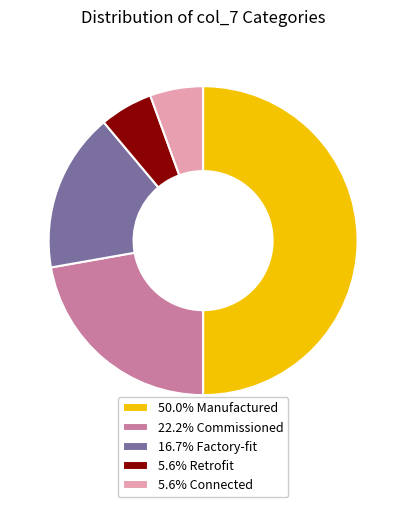

Is 16.7% Factory-fit the majority of the pie?

No